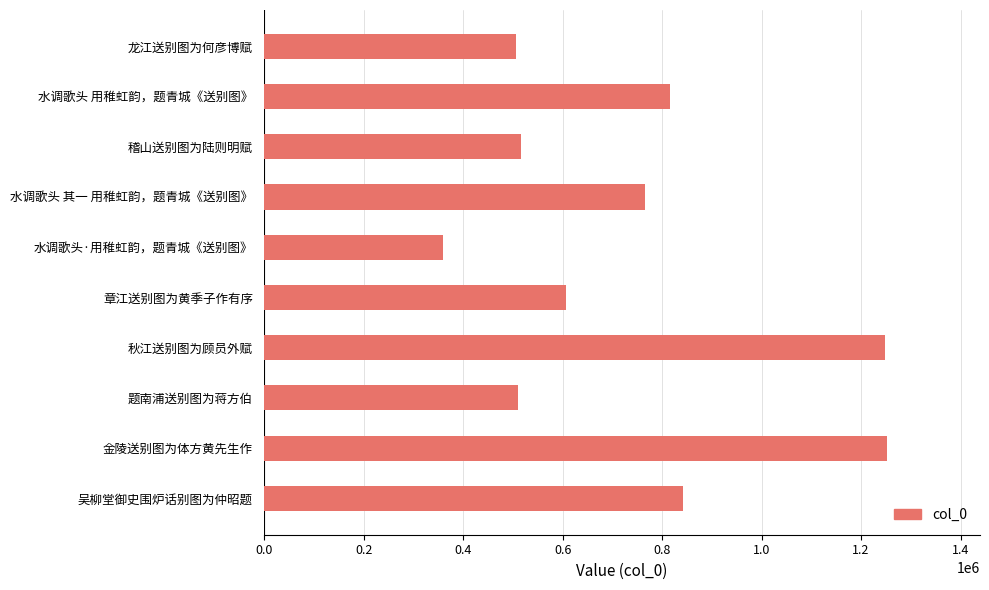

What is the difference between the maximum and minimum values?

891505